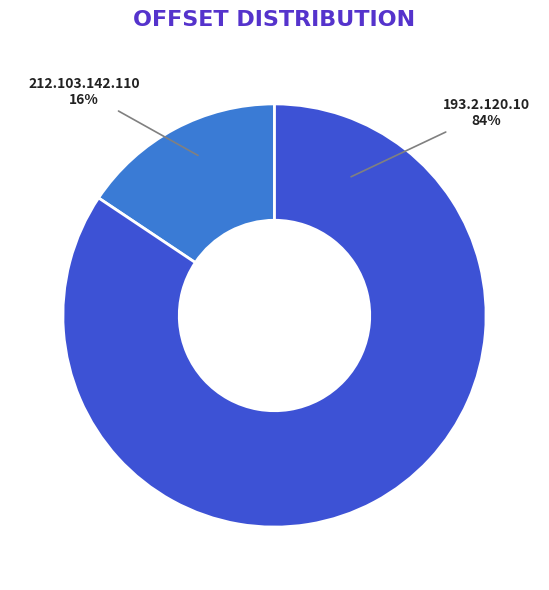

Do 193.2.120.10 and 212.103.142.110 together represent more than half of the pie?

Yes